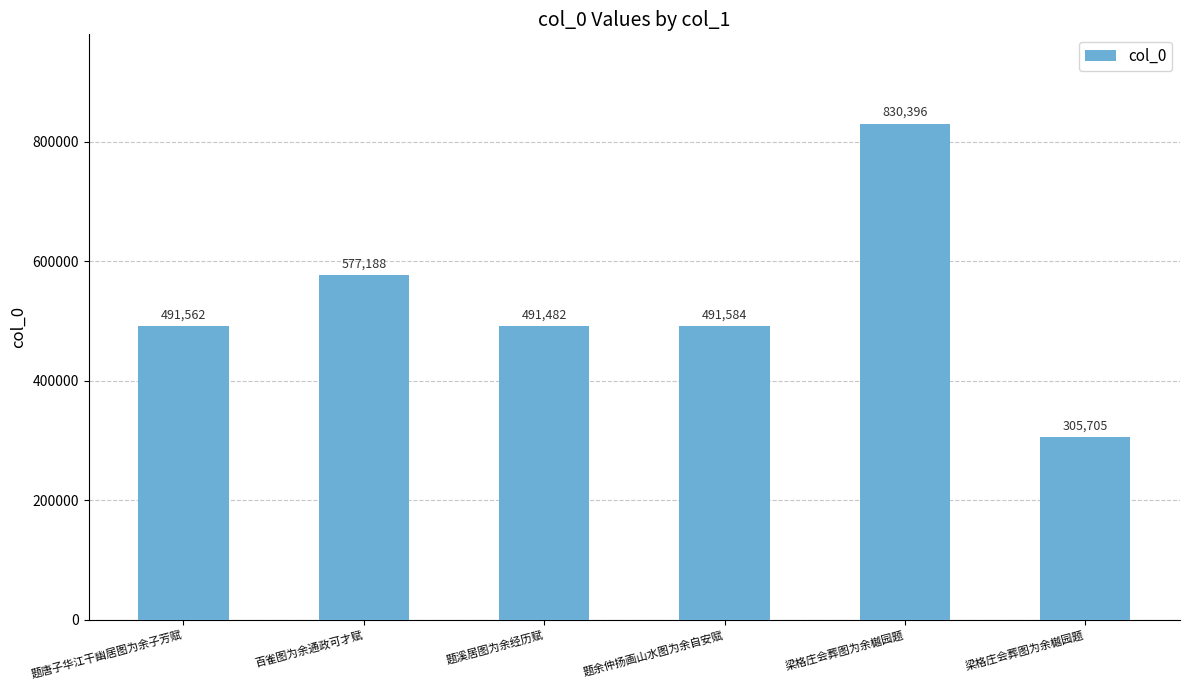

Rank the categories by value from lowest to highest.

梁格庄会葬图为余樾园题, 题溪居图为余经历赋, 题唐子华江干幽居图为余子芳赋, 题余仲扬画山水图为余自安赋, 百雀图为余通政可才赋, 梁格庄会葬图为余樾园题